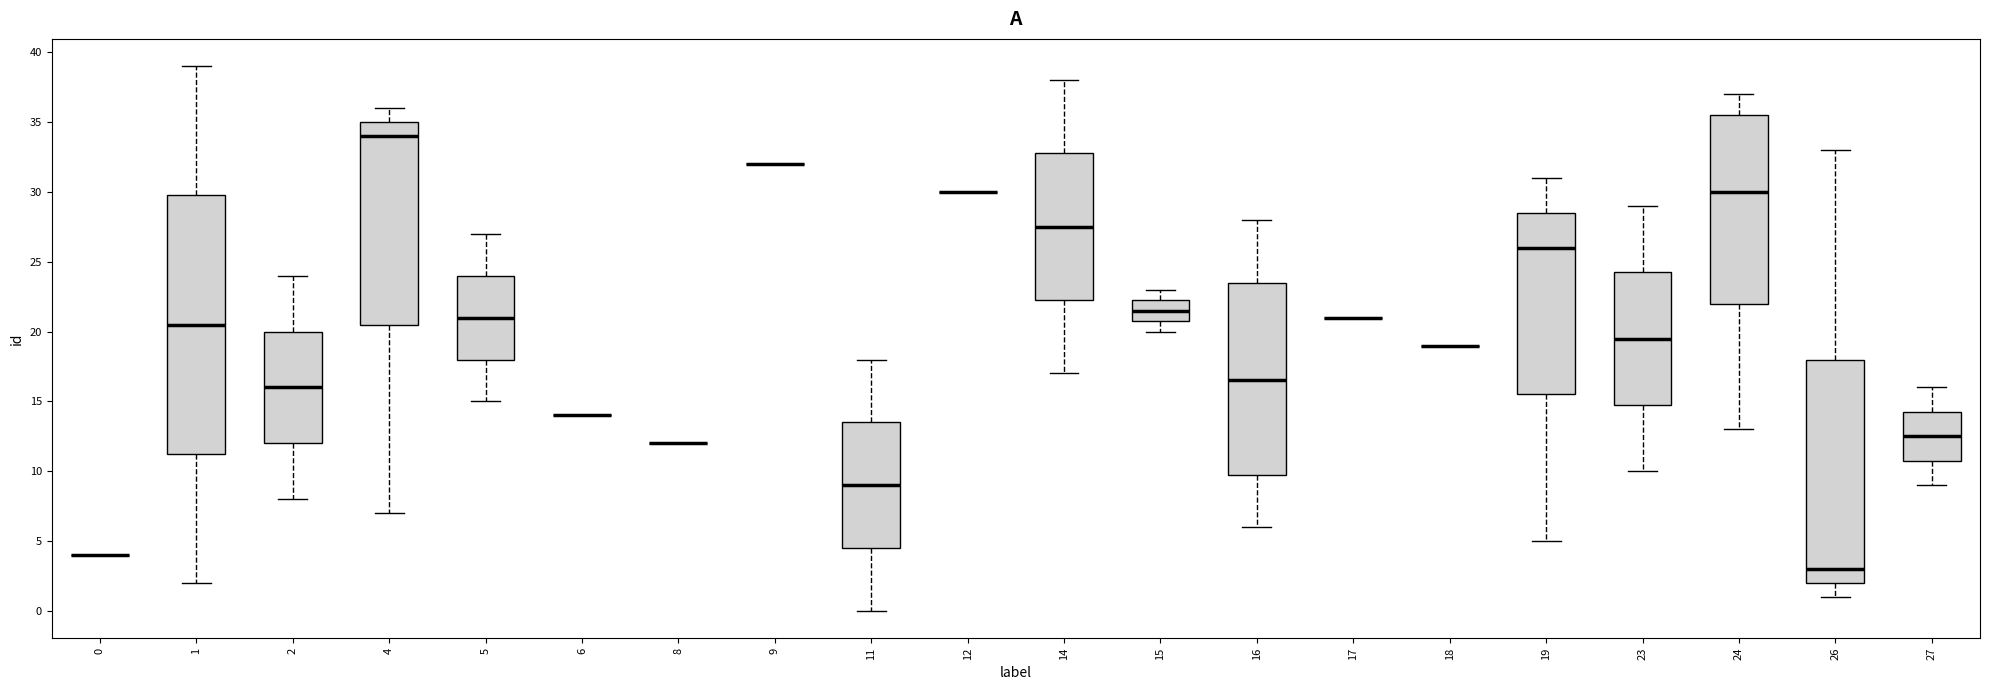

Where is the upper edge of the box at x = 19 on the y-axis? The values are not printed on the chart, so give them approximately, as read against the axis.

28.5